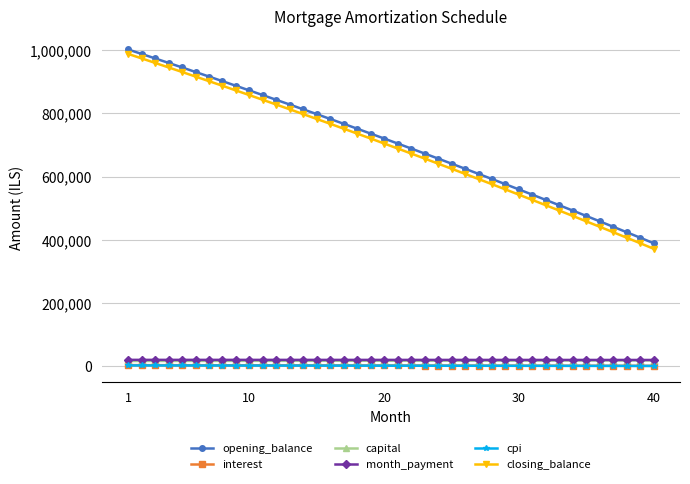

True or false: opening_balance and capital cross at least once.

False